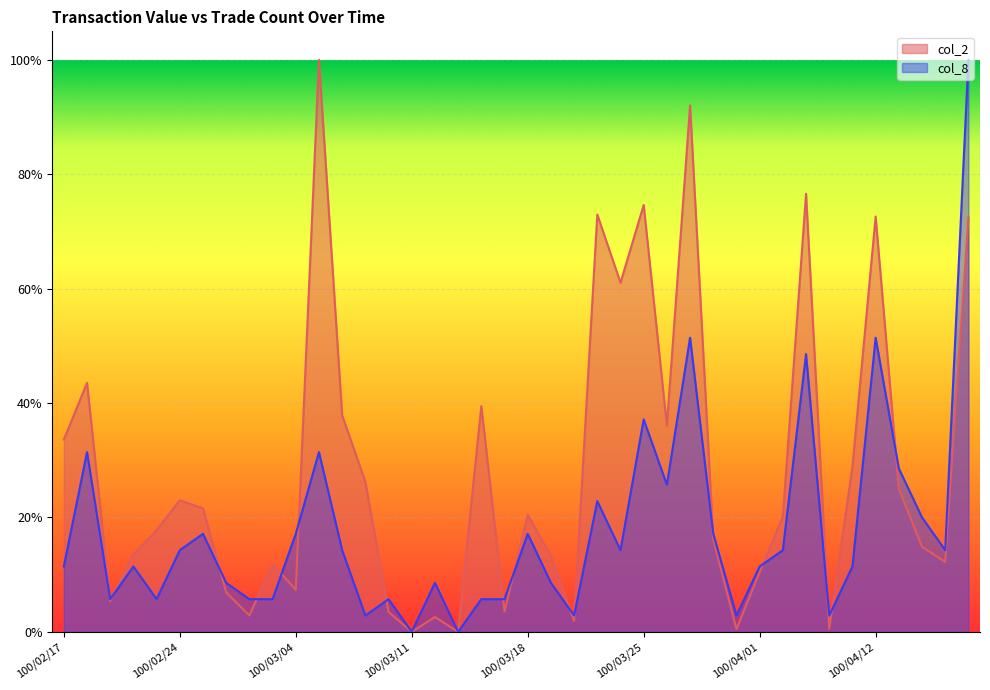

Reading left to right, list all the values displayed in this chart.

col_2: 100/02/17=0.3	100/02/18=0.4	100/02/21=0.1	100/02/22=0.1	100/02/23=0.2	100/02/24=0.2	100/02/25=0.2	100/03/01=0.1	100/03/02=0.0	100/03/03=0.1	100/03/04=0.1	100/03/07=1.0	100/03/08=0.4	100/03/09=0.3	100/03/10=0.0	100/03/11=0.0	100/03/14=0.0	100/03/15=0.0	100/03/16=0.4	100/03/17=0.0	100/03/18=0.2	100/03/21=0.1	100/03/22=0.0	100/03/23=0.7	100/03/24=0.6	100/03/25=0.7	100/03/28=0.4	100/03/29=0.9	100/03/30=0.2	100/03/31=0.0	100/04/01=0.1	100/04/06=0.2	100/04/07=0.8	100/04/08=0.0	100/04/11=0.3	100/04/12=0.7	100/04/13=0.3	100/04/14=0.1	100/04/15=0.1	100/04/18=0.7
col_8: 100/02/17=0.1	100/02/18=0.3	100/02/21=0.1	100/02/22=0.1	100/02/23=0.1	100/02/24=0.1	100/02/25=0.2	100/03/01=0.1	100/03/02=0.1	100/03/03=0.1	100/03/04=0.2	100/03/07=0.3	100/03/08=0.1	100/03/09=0.0	100/03/10=0.1	100/03/11=0.0	100/03/14=0.1	100/03/15=0.0	100/03/16=0.1	100/03/17=0.1	100/03/18=0.2	100/03/21=0.1	100/03/22=0.0	100/03/23=0.2	100/03/24=0.1	100/03/25=0.4	100/03/28=0.3	100/03/29=0.5	100/03/30=0.2	100/03/31=0.0	100/04/01=0.1	100/04/06=0.1	100/04/07=0.5	100/04/08=0.0	100/04/11=0.1	100/04/12=0.5	100/04/13=0.3	100/04/14=0.2	100/04/15=0.1	100/04/18=1.0